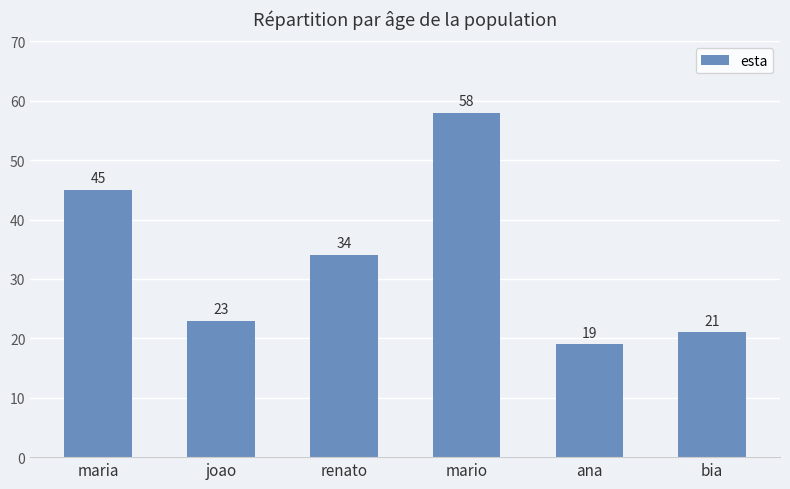

Which label corresponds to the largest value in the chart?

mario